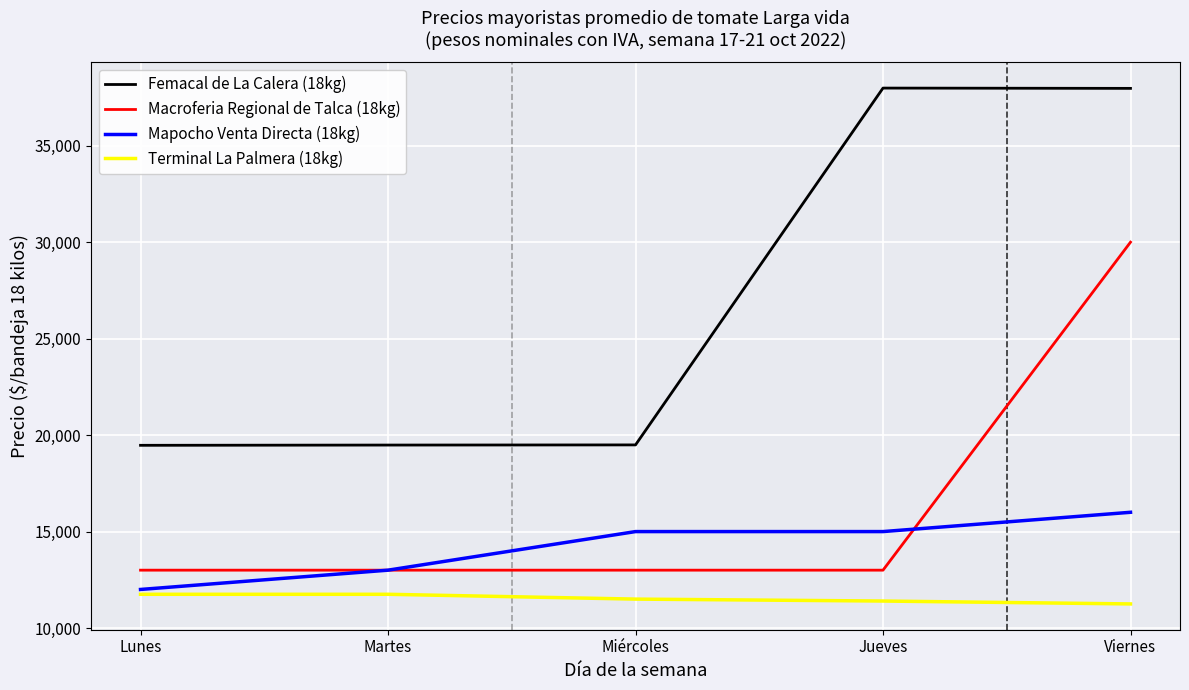

What are all the series names shown in the legend?

Femacal de La Calera (18kg), Macroferia Regional de Talca (18kg), Mapocho Venta Directa (18kg), Terminal La Palmera (18kg)